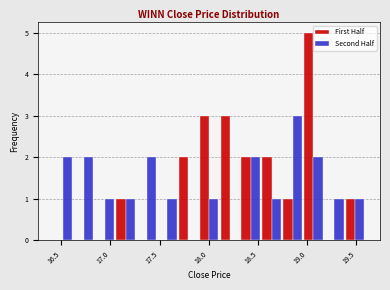

Reading left to right, list every range on the x-axis with the height of the bar of each series over it. Neither the bar edges nor the heights are printed on the chart, so give them approximately, as read against the axes.

16.40 to 16.60: First Half=0	Second Half=2
16.60 to 16.85: First Half=0	Second Half=2
16.85 to 17.05: First Half=0	Second Half=1
17.05 to 17.25: First Half=1	Second Half=1
17.25 to 17.45: First Half=0	Second Half=2
17.45 to 17.70: First Half=0	Second Half=1
17.70 to 17.90: First Half=2	Second Half=0
17.90 to 18.10: First Half=3	Second Half=1
18.10 to 18.30: First Half=3	Second Half=0
18.30 to 18.55: First Half=2	Second Half=2
18.55 to 18.75: First Half=2	Second Half=1
18.75 to 18.95: First Half=1	Second Half=3
18.95 to 19.15: First Half=5	Second Half=2
19.15 to 19.40: First Half=0	Second Half=1
19.40 to 19.60: First Half=1	Second Half=1